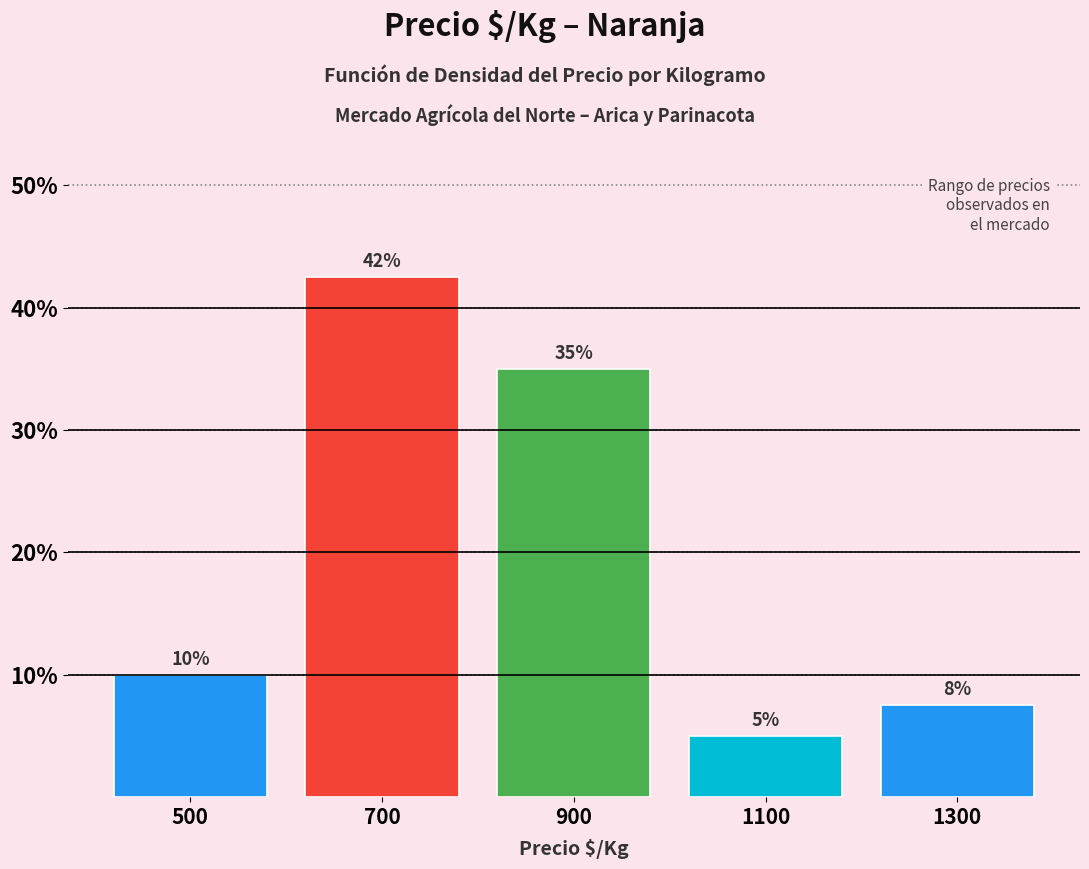

Which range on the x-axis has the tallest bar?

600 to 800